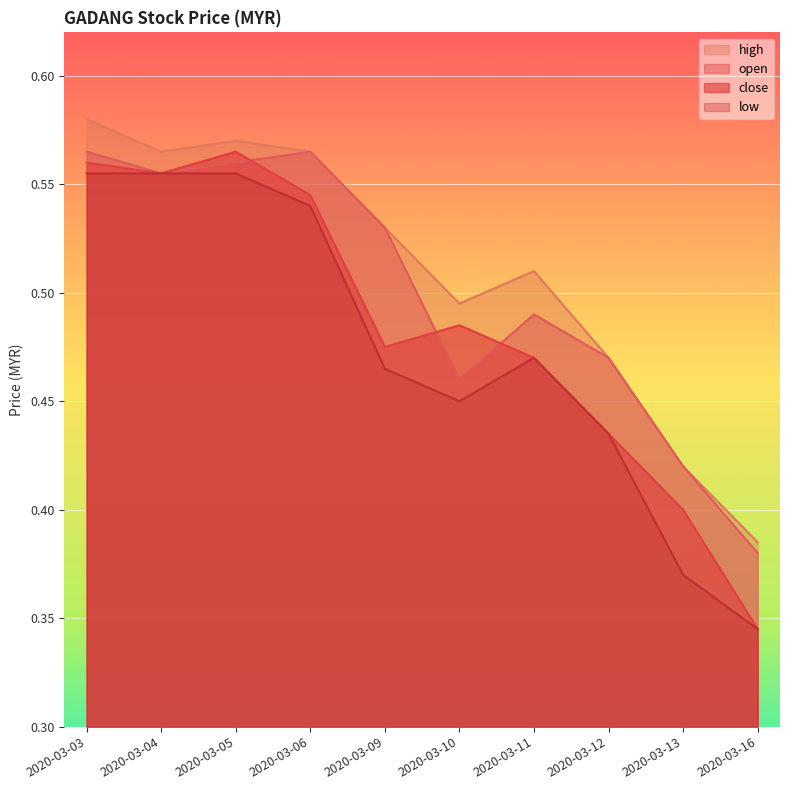

True or false: high has more than 2 points higher than both neighbors.

False